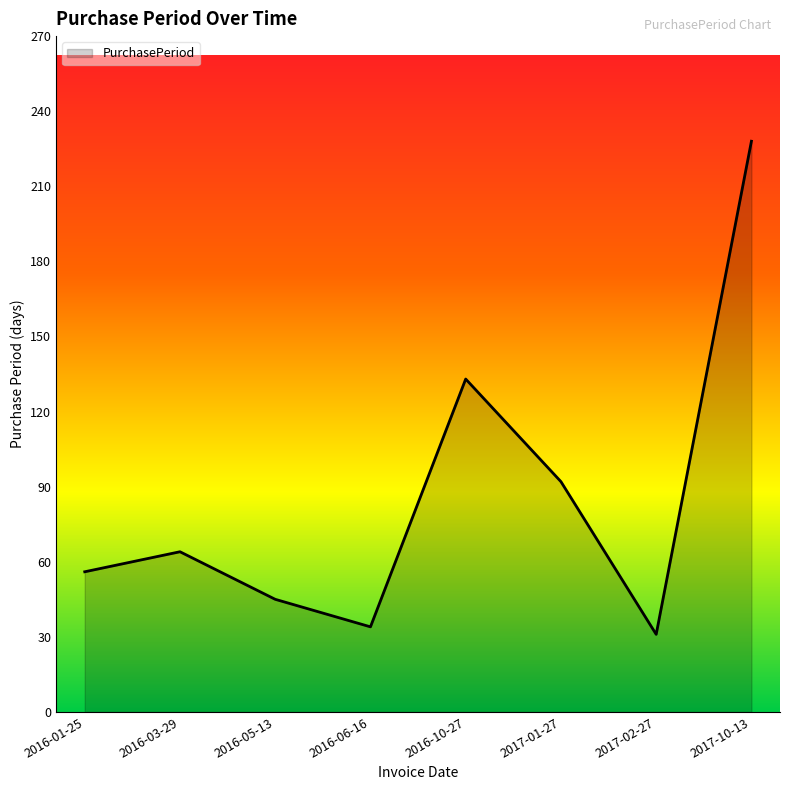

What position from the left is 2016-06-16?

4